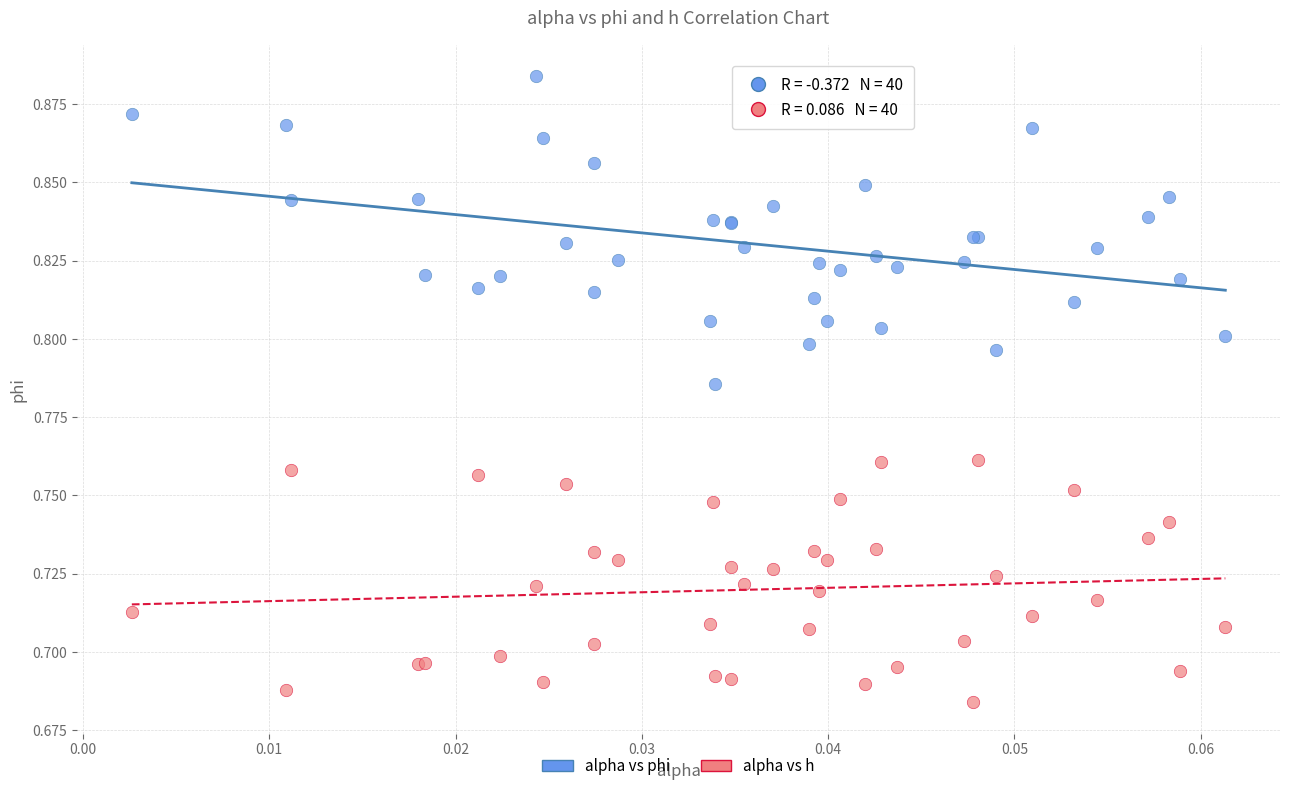

Which series has the largest Y range (max minus min)?

alpha vs phi